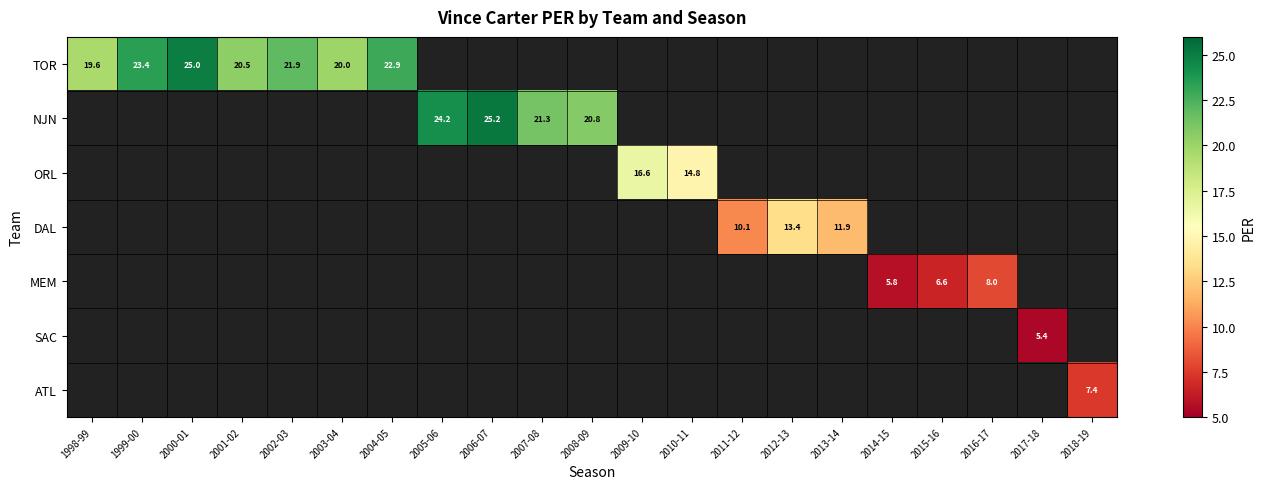

What is the smallest value displayed?

5.4